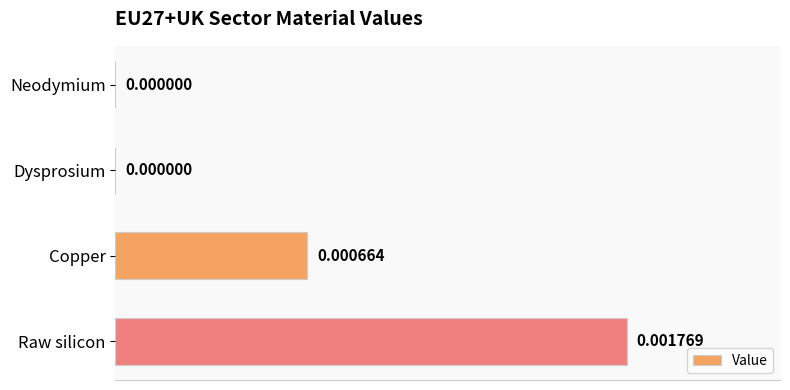

Between Neodymium and Copper, which is larger?

Copper